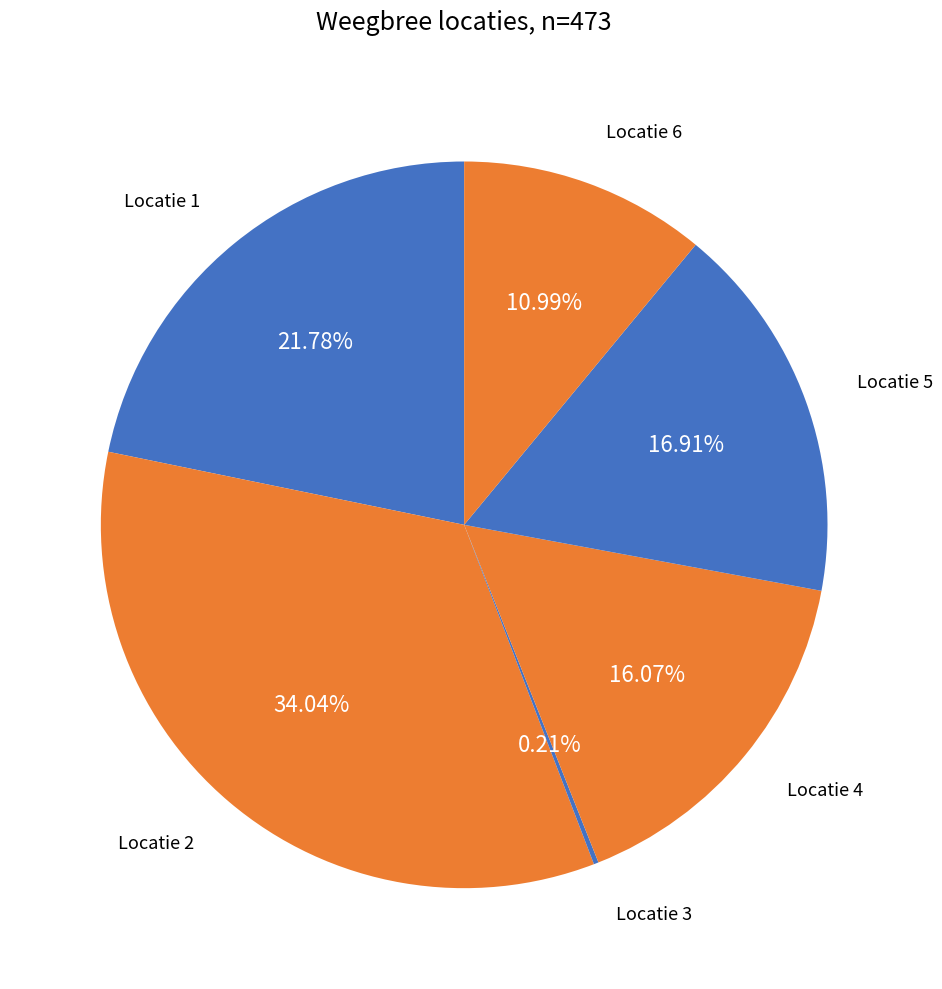

Between Locatie 5 and Locatie 4, which is larger?

Locatie 5